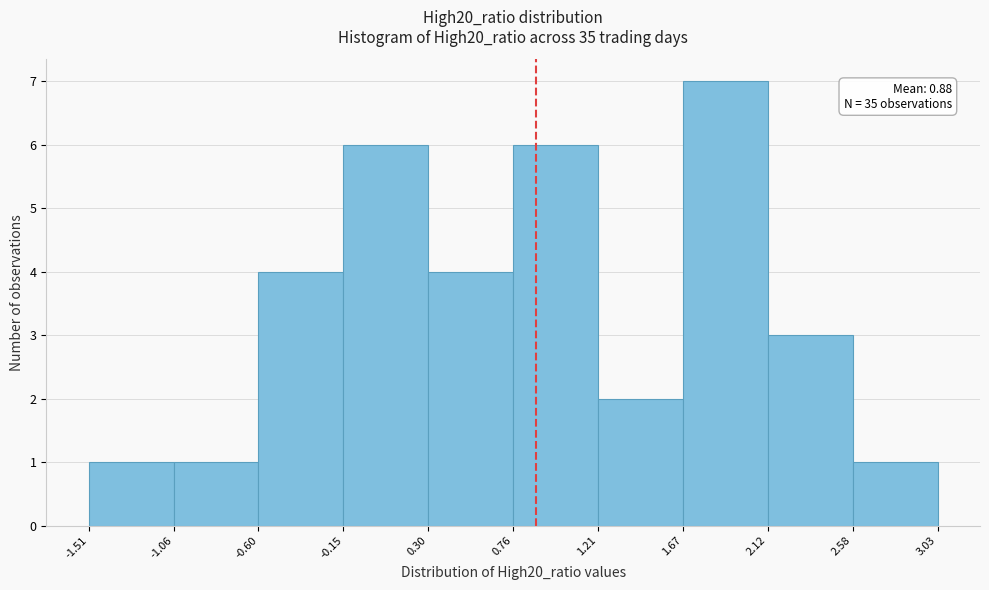

Which range on the x-axis has the tallest bar?

1.67 to 2.12